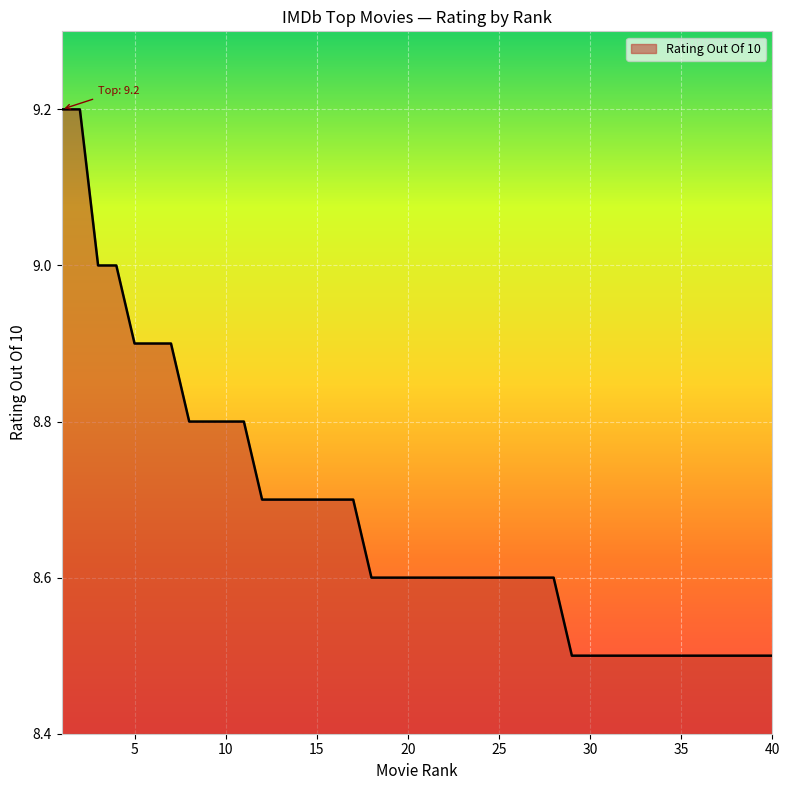

What is the sum of all values?

347.1